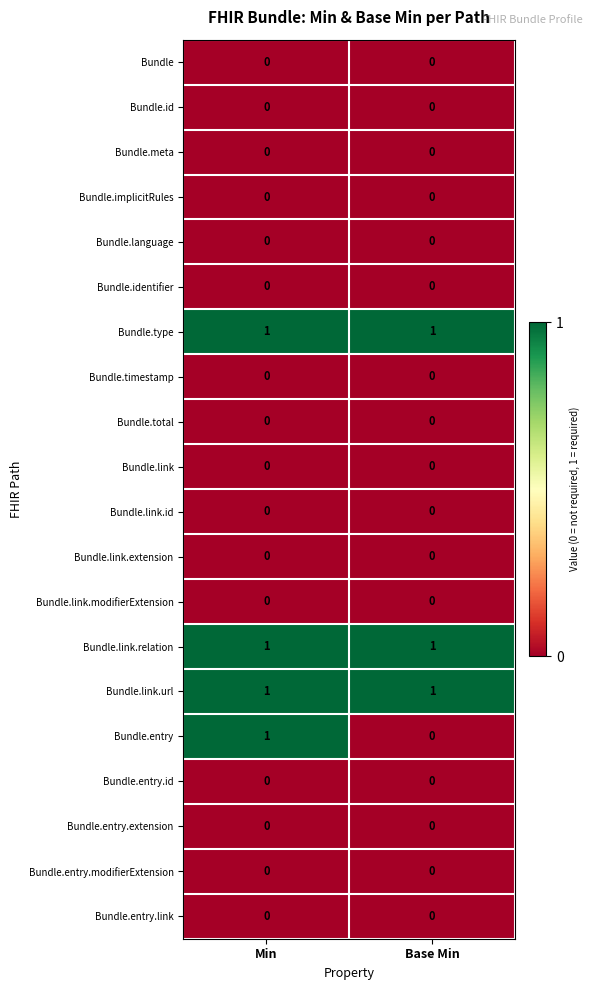

The Bundle.entry.id series shows 0 at Base Min. True or false?

True